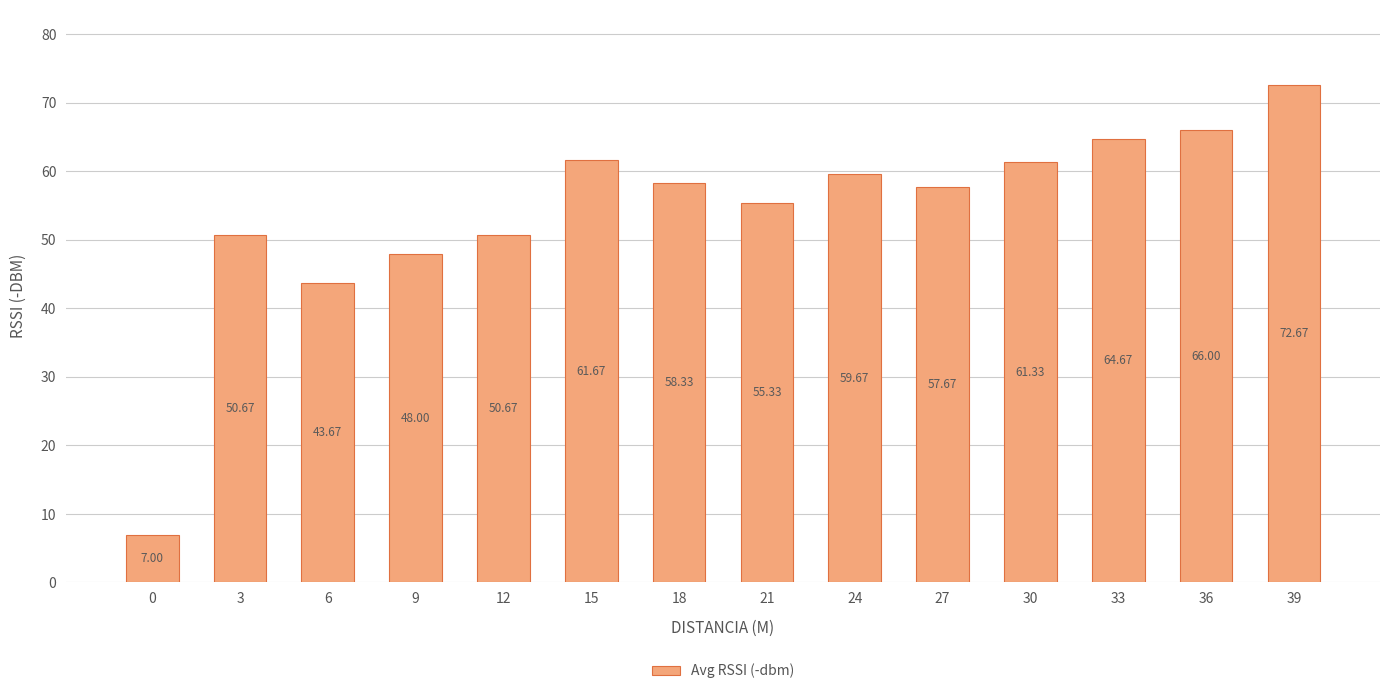

Is it true that the value at 12 is 87.0?

False